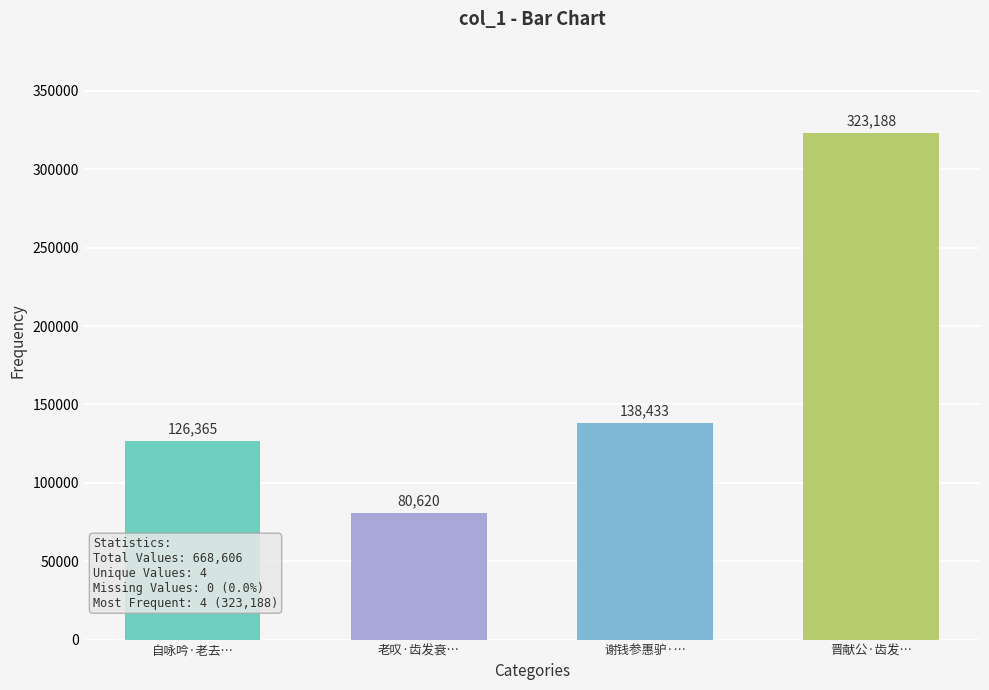

What is the difference between the maximum and minimum values?

242568